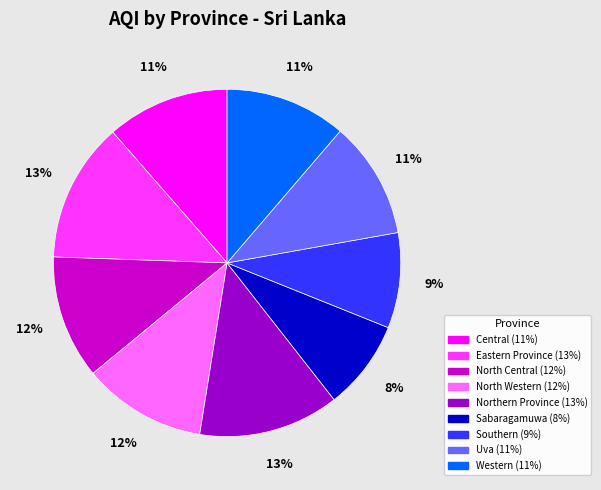

What is the ratio of the value at Eastern Province to the value at Western?

1.2